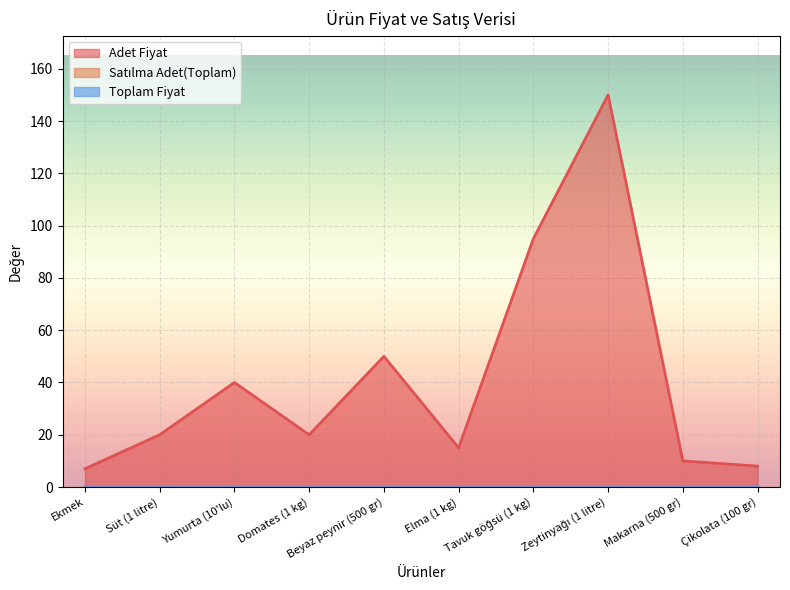

True or false: Satılma Adet(Toplam) and Adet Fiyat cross at least once.

False